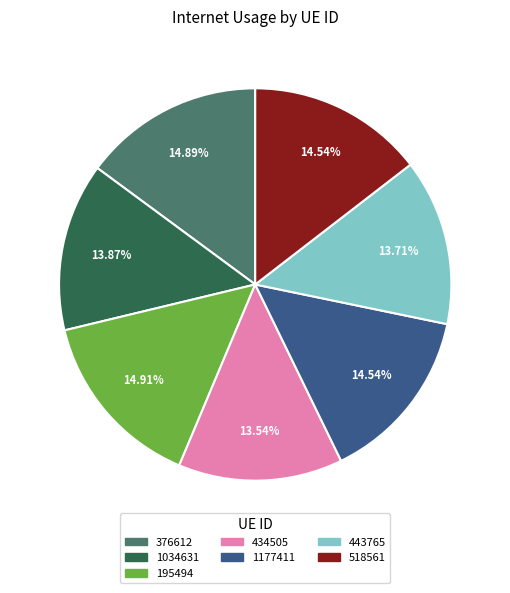

Does any single category account for the majority?

No